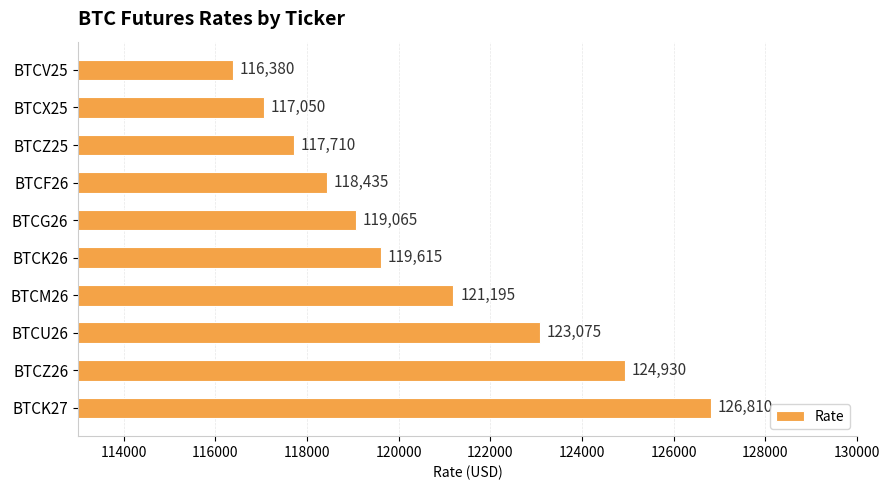

Reading bottom to top, what are all the values shown in this chart?

BTCK27=126810	BTCZ26=124930	BTCU26=123075	BTCM26=121195	BTCK26=119615	BTCG26=119065	BTCF26=118435	BTCZ25=117710	BTCX25=117050	BTCV25=116380